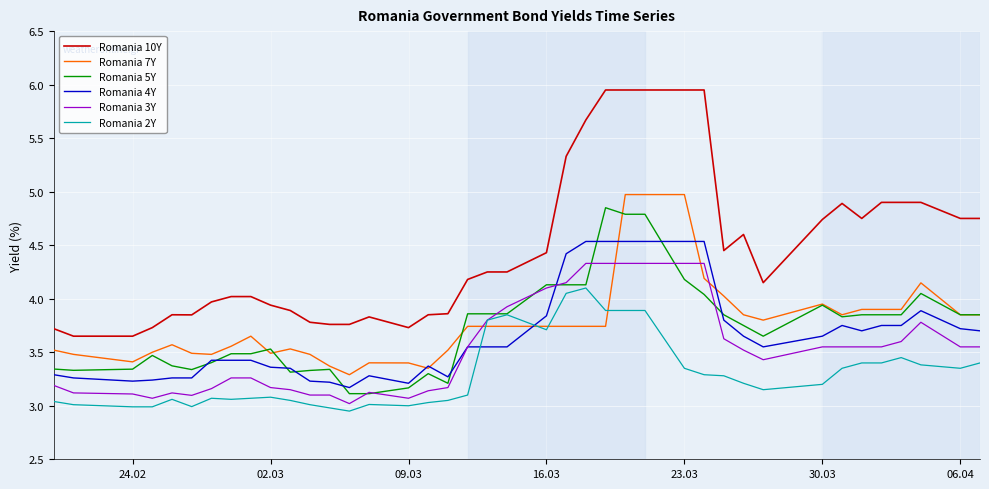

Which series has the widest spread of values?

Romania 10Y